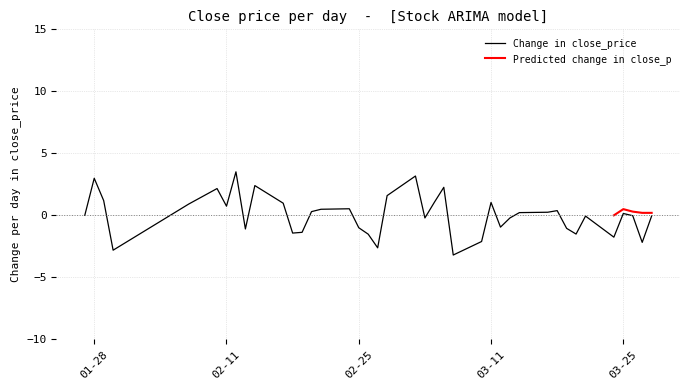

What is the maximum value for Change in close_price?

3.5